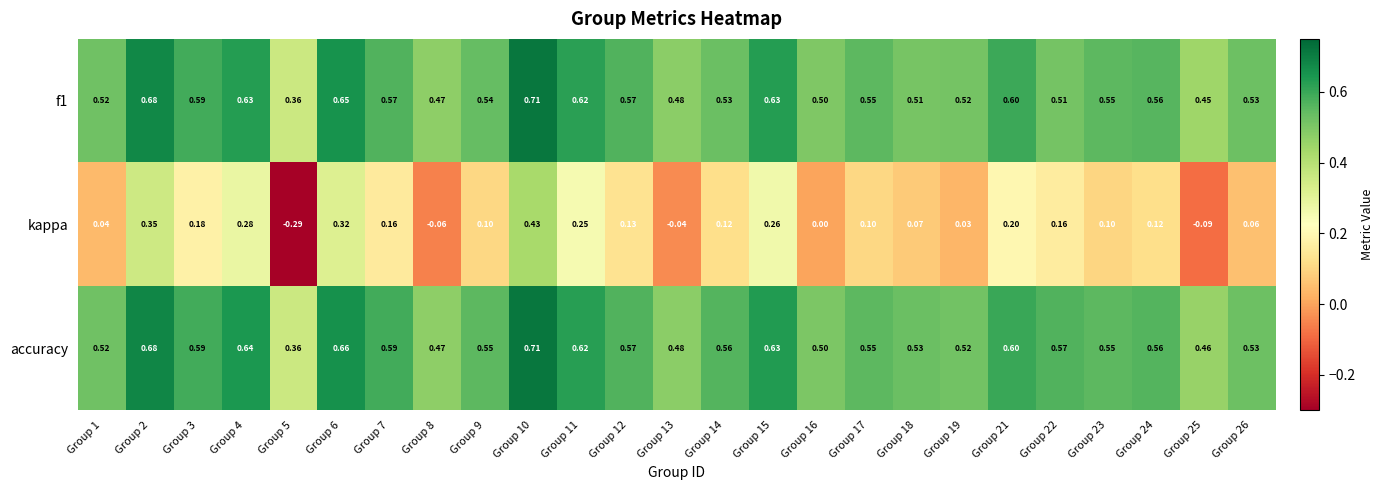

How many series are shown in this chart?

3